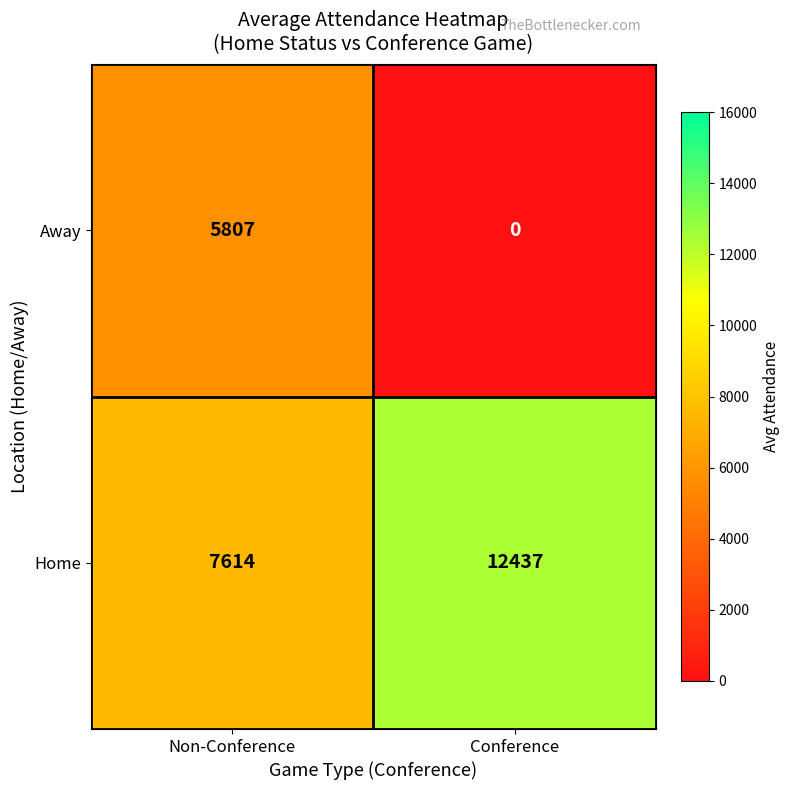

Which series has the largest range (max minus min)?

Away